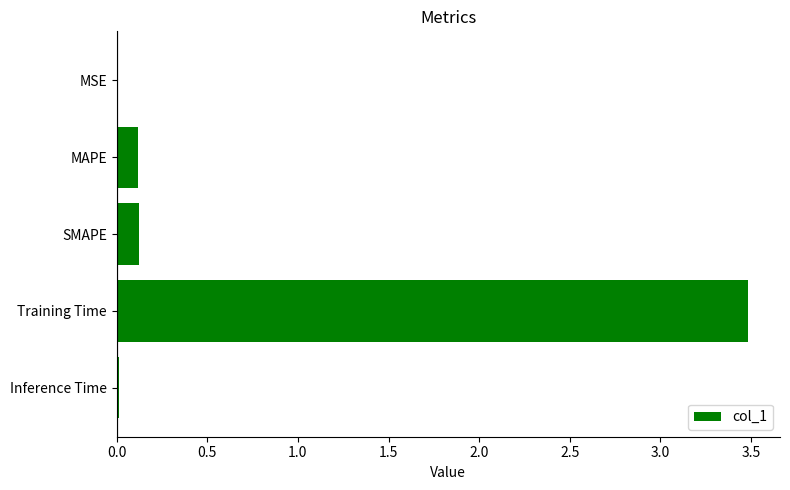

What is the greatest value displayed?

3.5